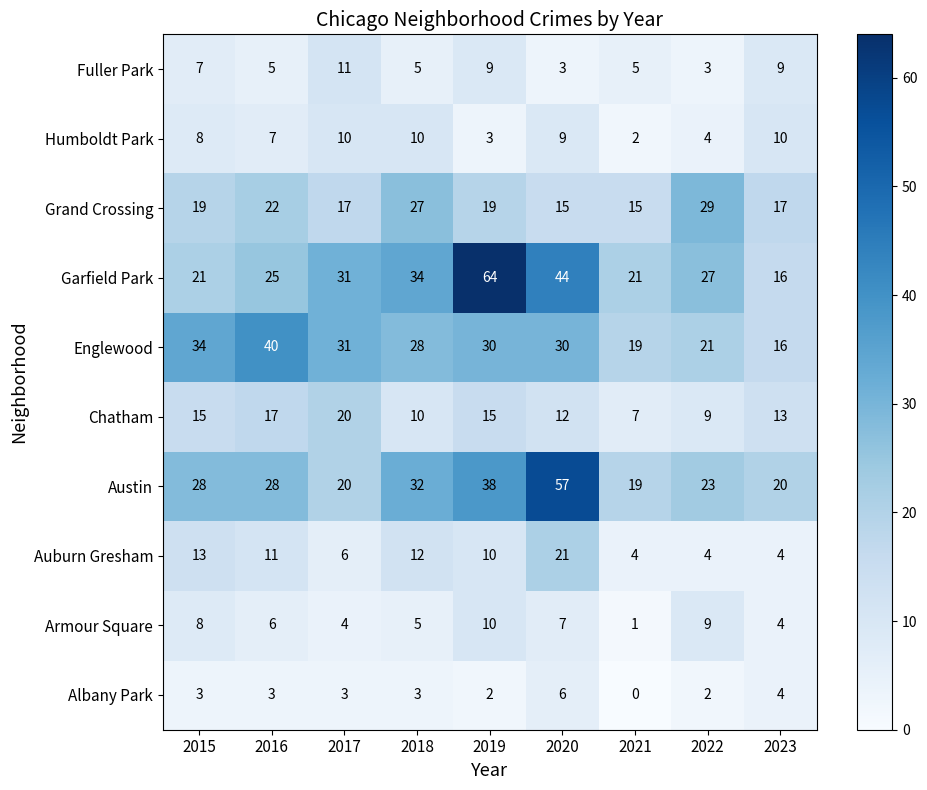

How many data points does each series have?

9